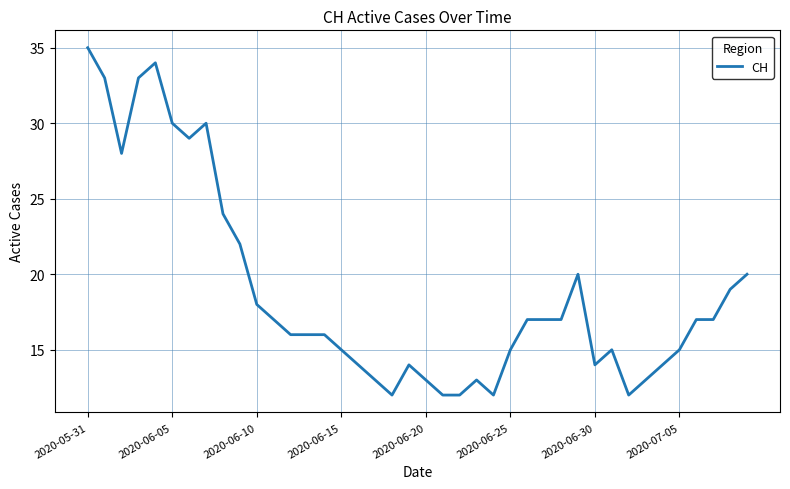

Count the number of categories in the chart.

40